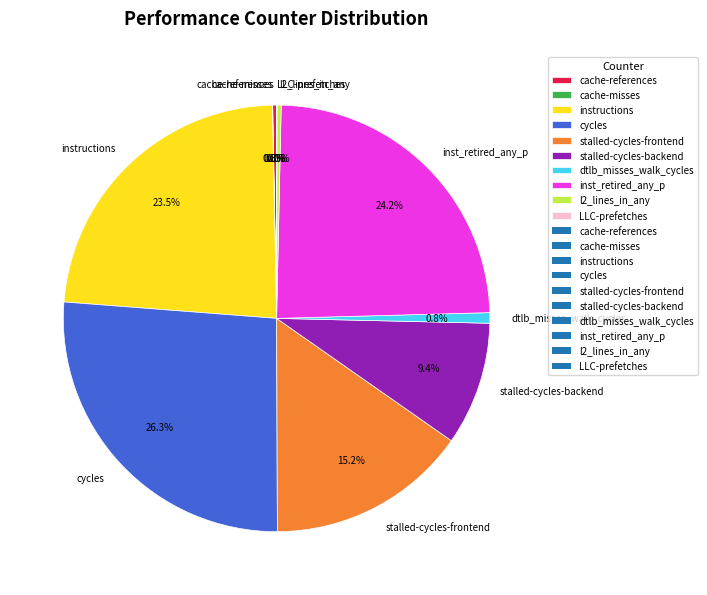

Which category has the biggest portion of the pie?

cycles